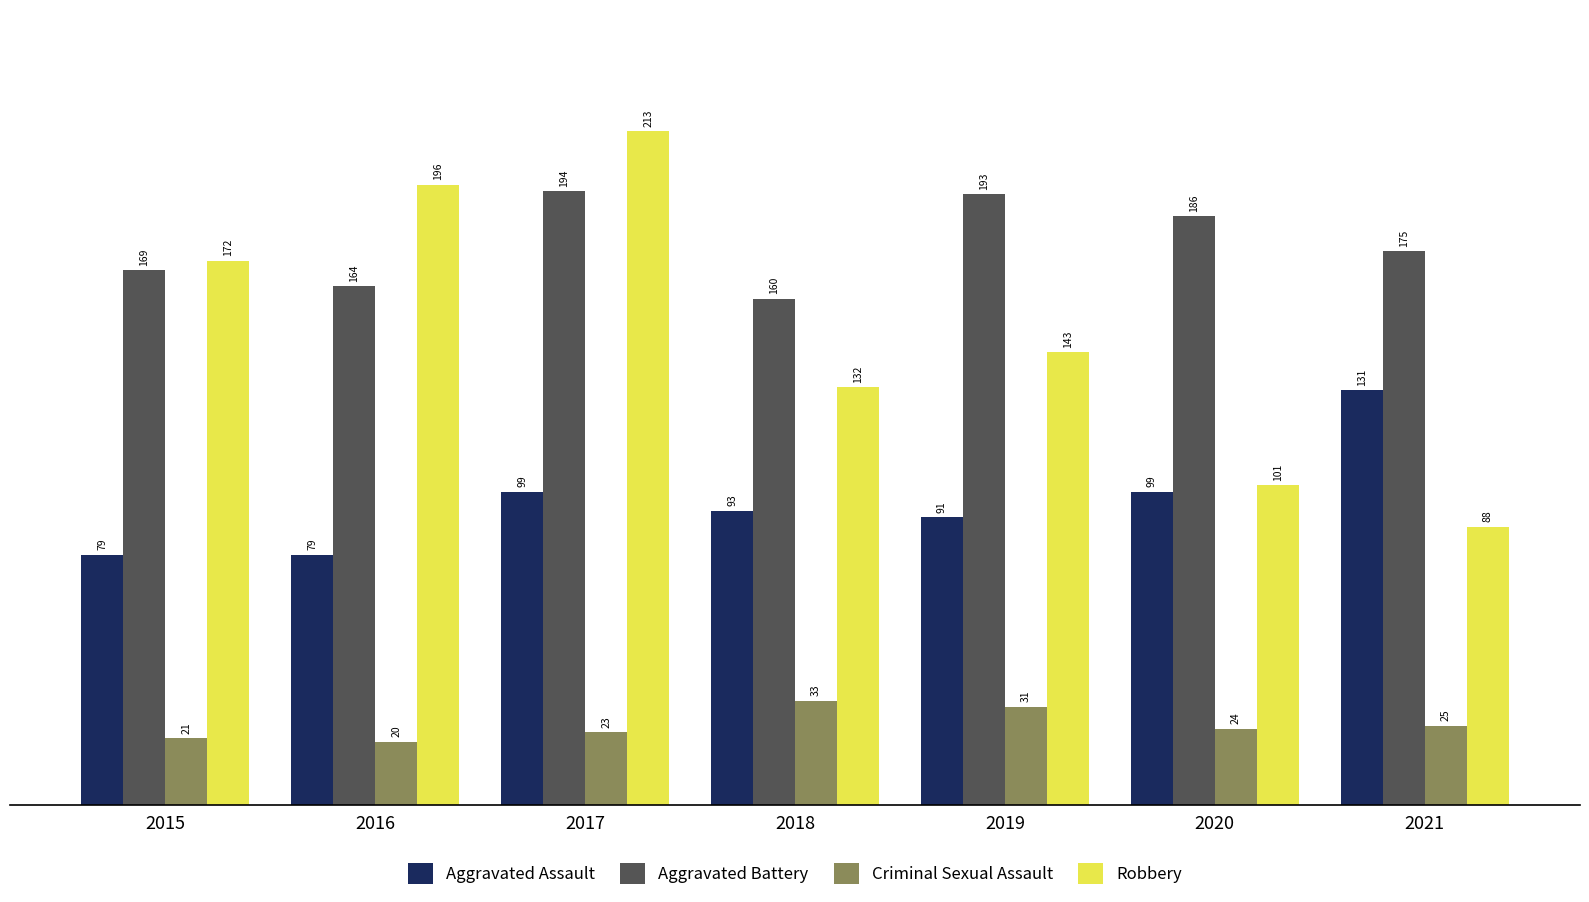

How many Robbery values are between 101 and 196?

5